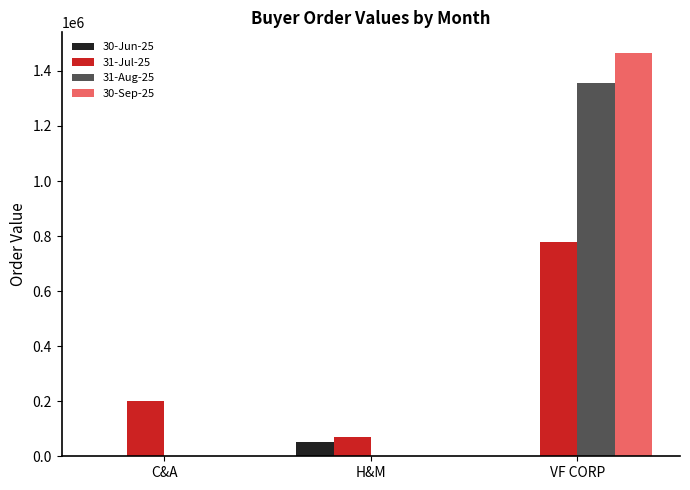

Reading left to right, what are all the values shown in this chart?

30-Jun-25: 0	52717	0
31-Jul-25: 199350	70000	779966
31-Aug-25: 0	0	1355807
30-Sep-25: 0	0	1466904